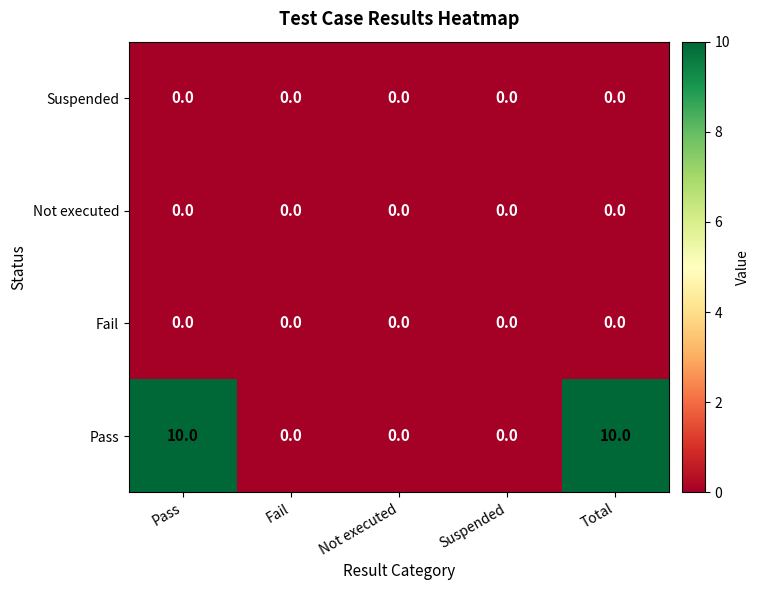

Which series changed the most between Suspended and Total?

Pass